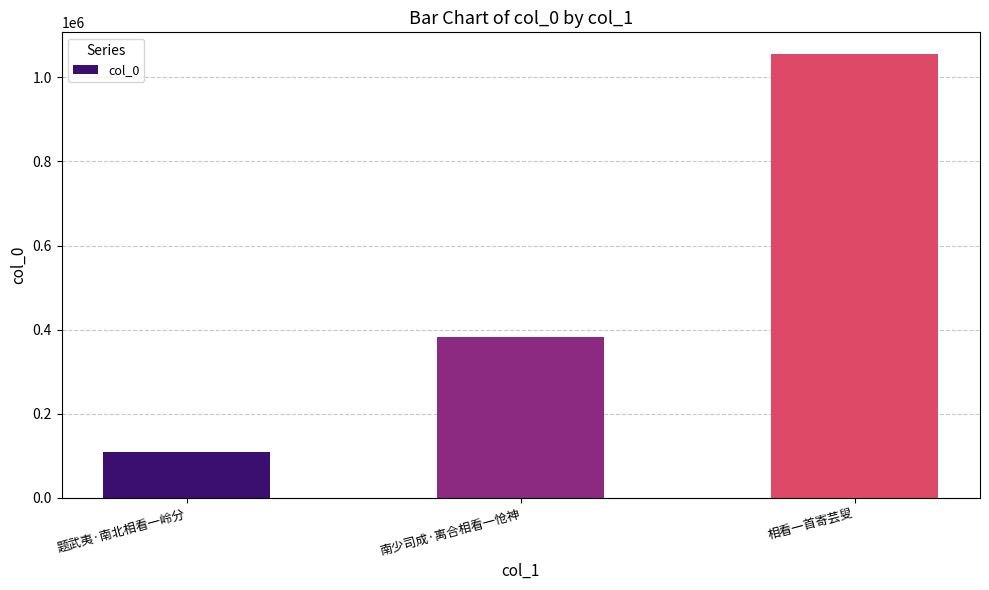

Reading right to left, transcribe all the data shown in this chart.

相看一首寄芸叟=1054468	南少司成·离合相看一怆神=382977	题武夷·南北相看一岭分=108935